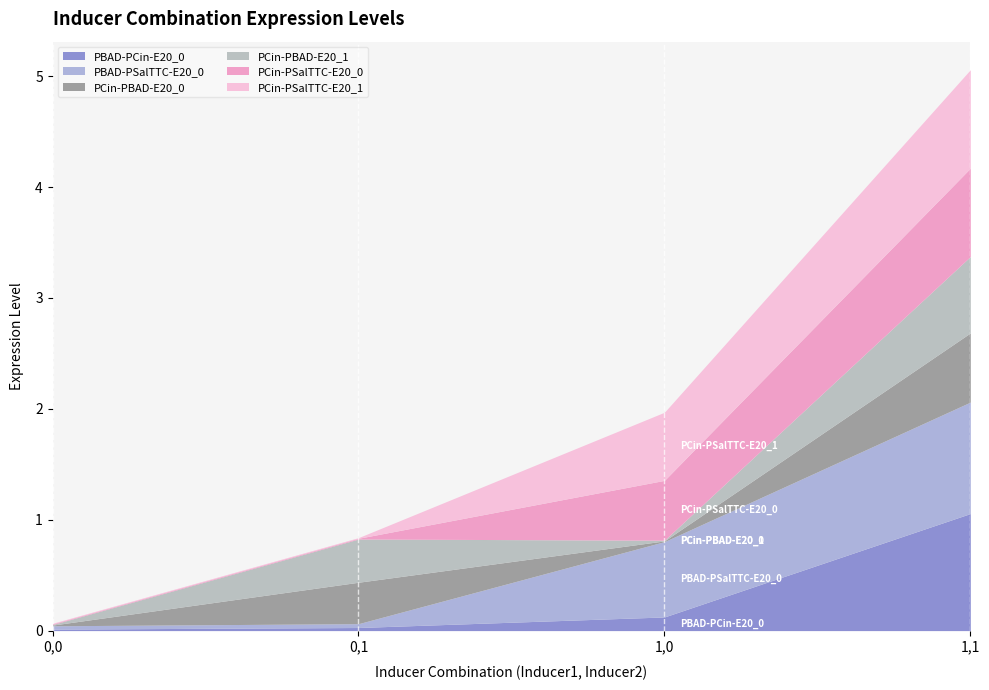

Which series has the widest spread of values?

PBAD-PCin-E20_0